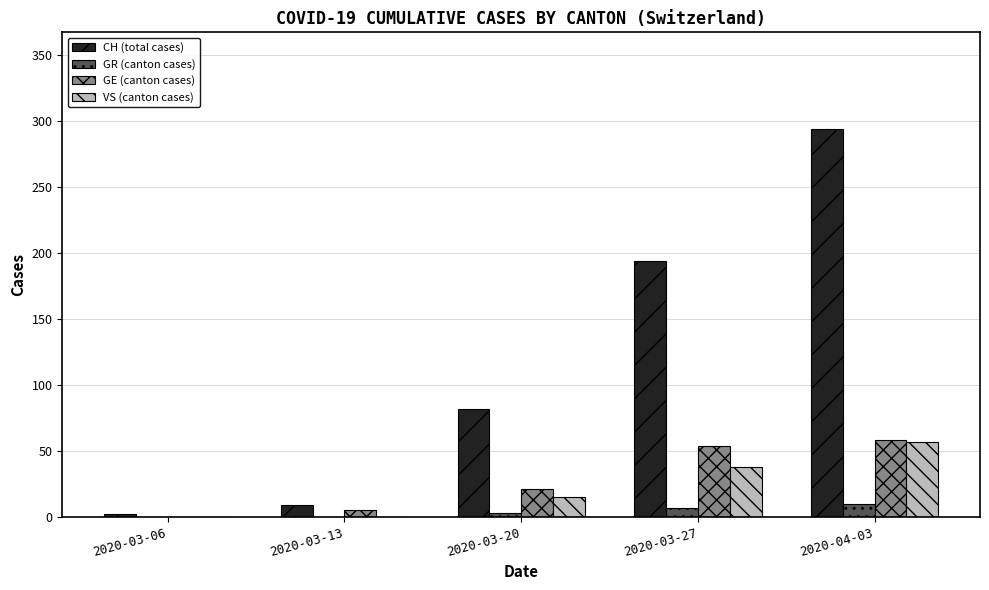

Count the number of categories in the chart.

5